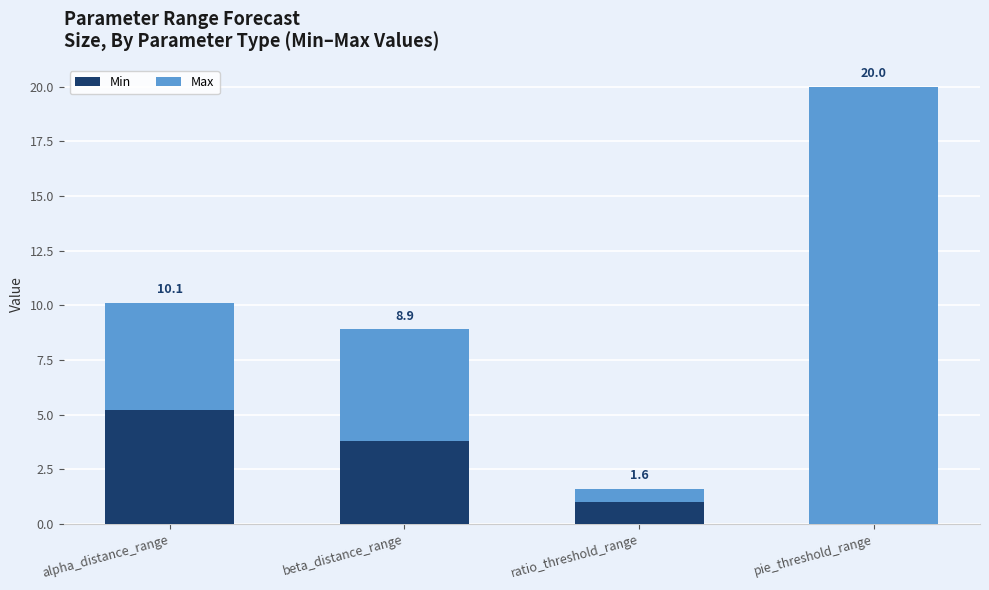

Are the bars horizontal?

No